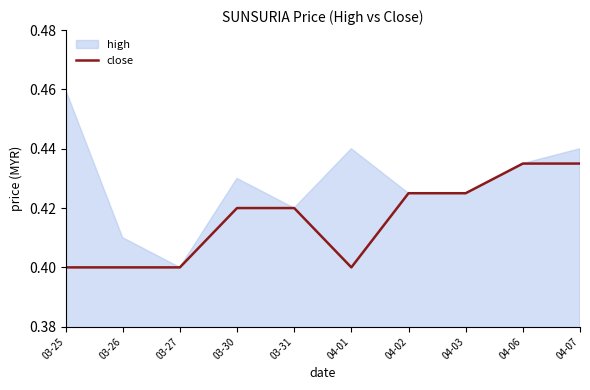

How many points are lower than both their immediate neighbors (excluding endpoints)?

1